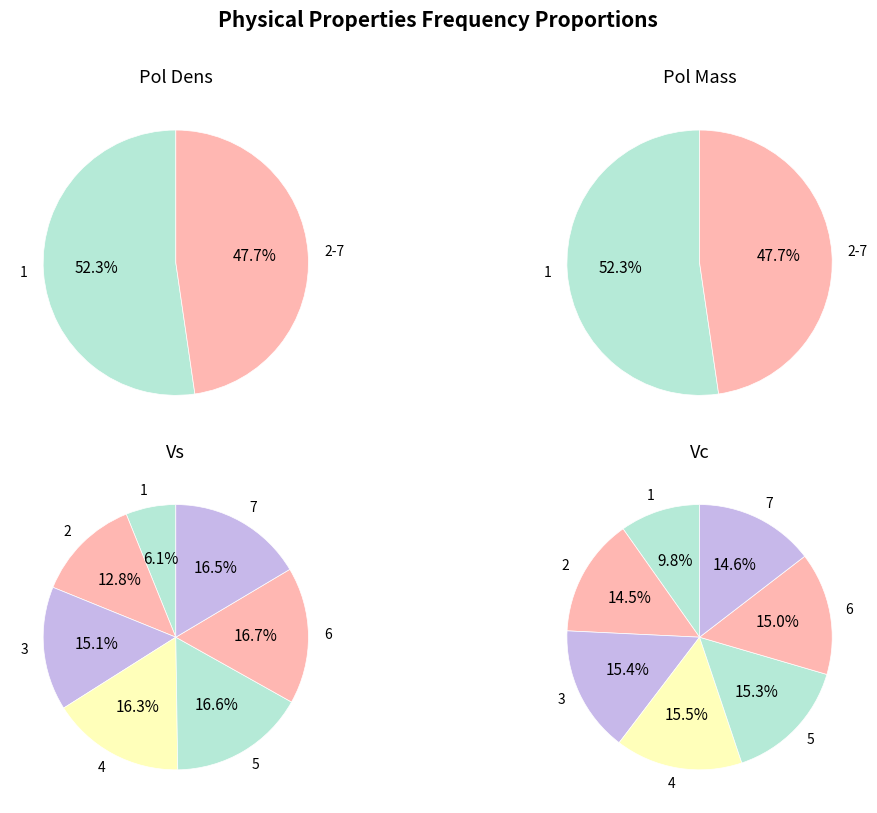

Is it true that 6 is 15% of the pie?

True